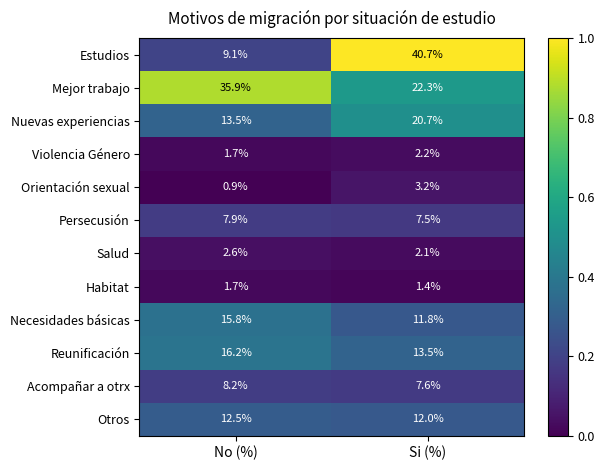

The value of Orientación sexual at Si (%) is 5.3. True or false?

False